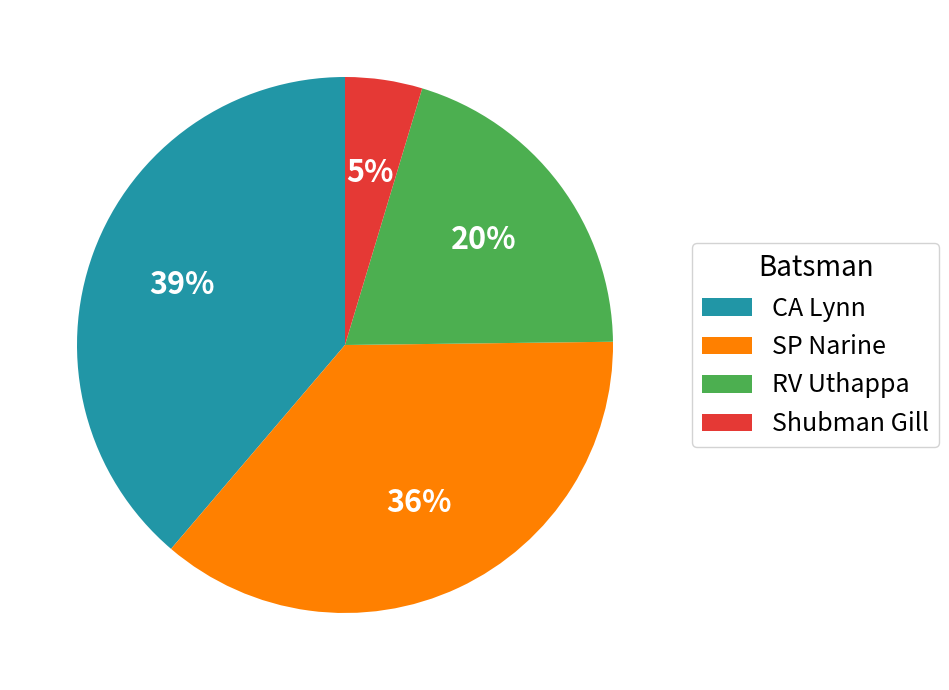

To the nearest percent, what is the average slice percentage?

25%